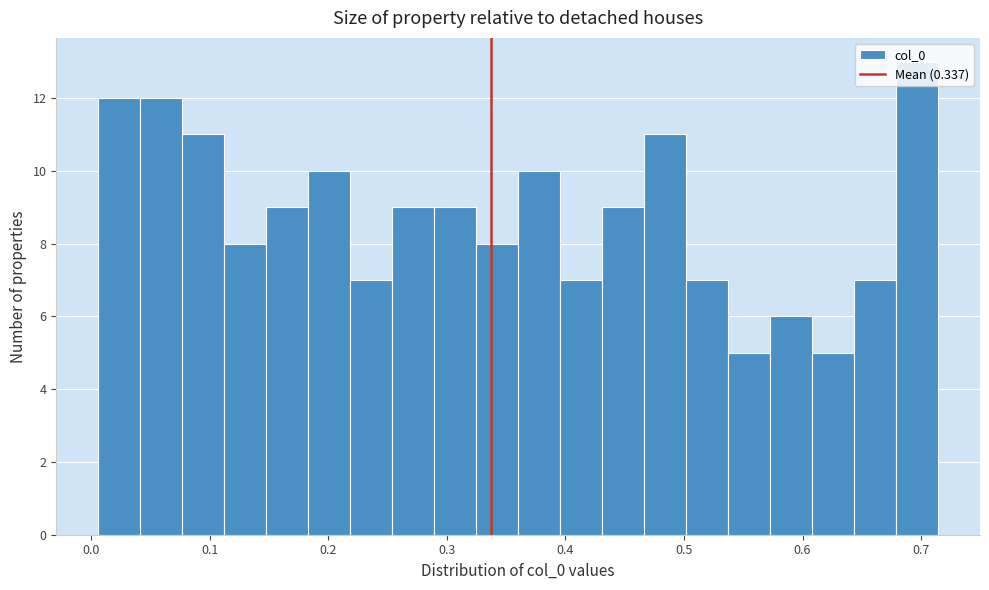

Around what value on the x-axis is the tallest bar? Give the approximate position of its centre, as read against the axis.

0.70